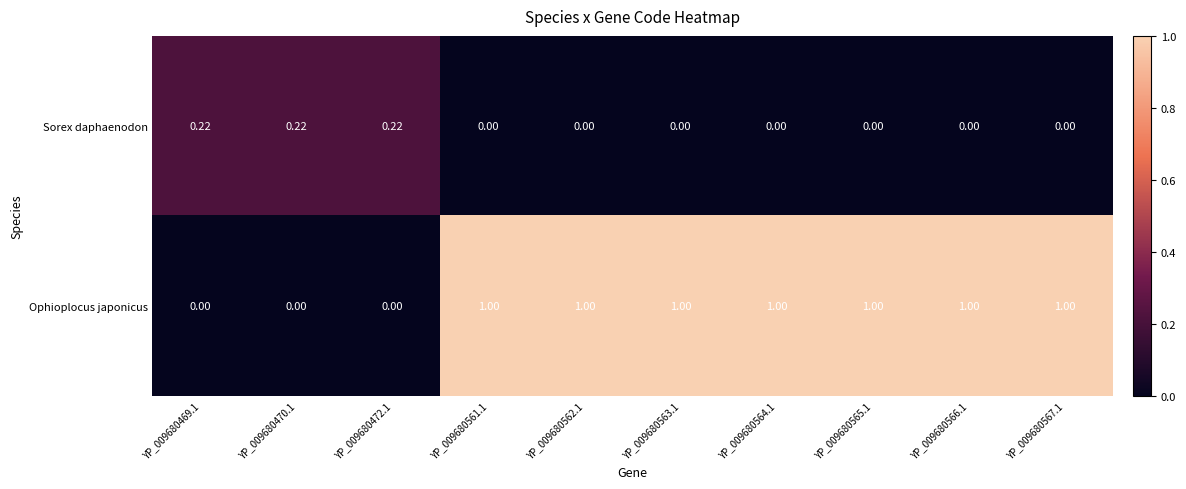

Which series has the largest total across all categories?

Ophioplocus japonicus